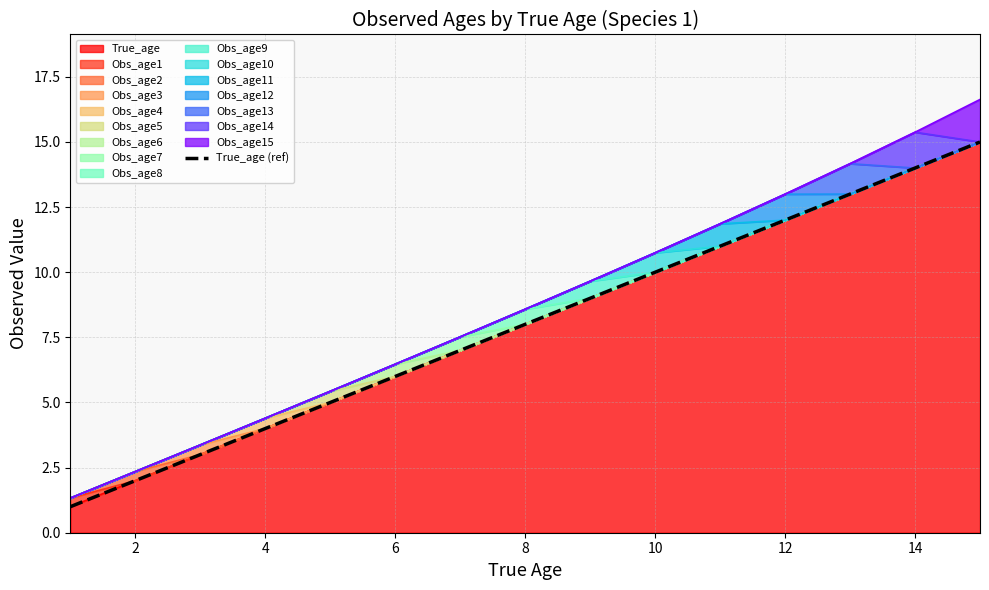

Reading right to left, list all the values displayed in this chart.

15	14	13	12	11	10	9	8	7	6	5	4	3	2	1